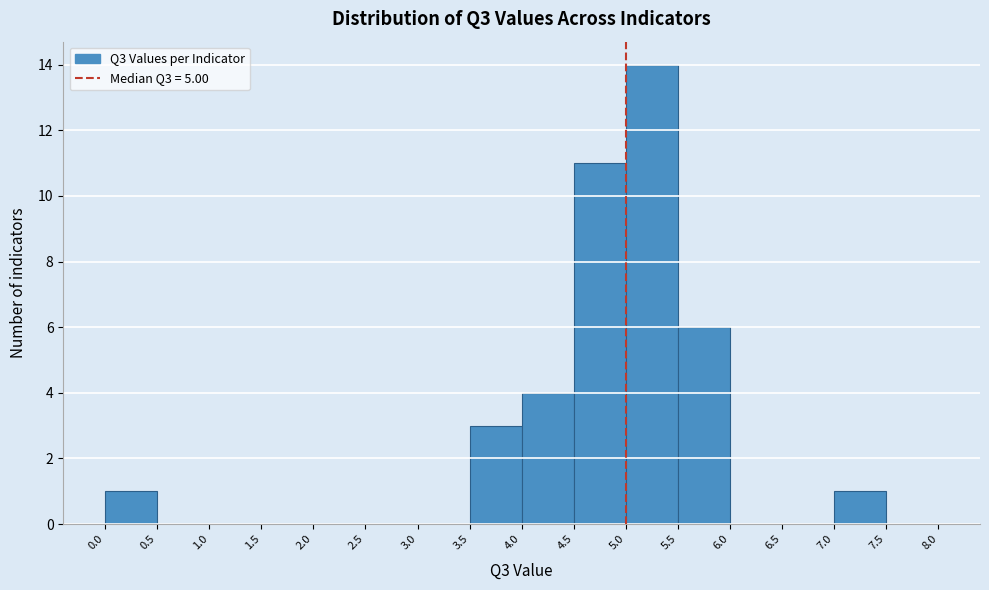

Which range on the x-axis has the tallest bar?

5.0 to 5.5